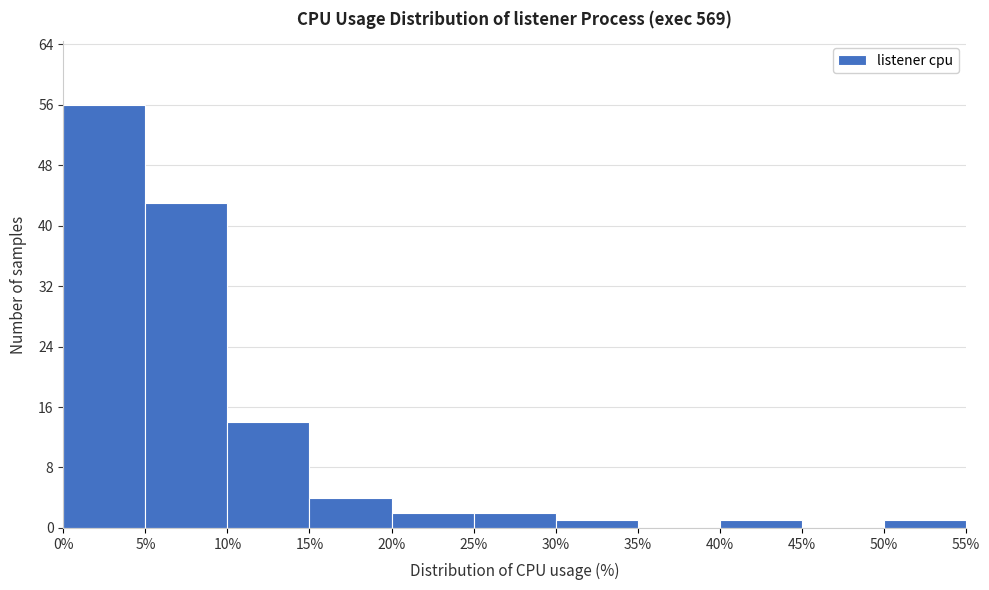

What is the height of the bar covering 40% to 45% on the x-axis? The values are not printed on the chart, so give them approximately, as read against the axis.

1